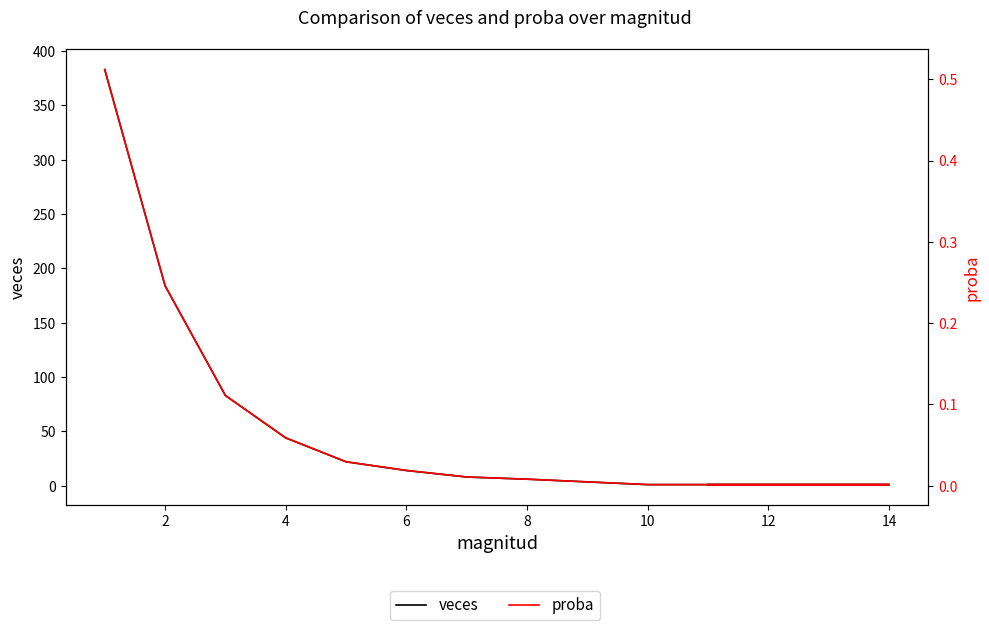

At 12, list the series in order from largest to smallest.

veces, proba